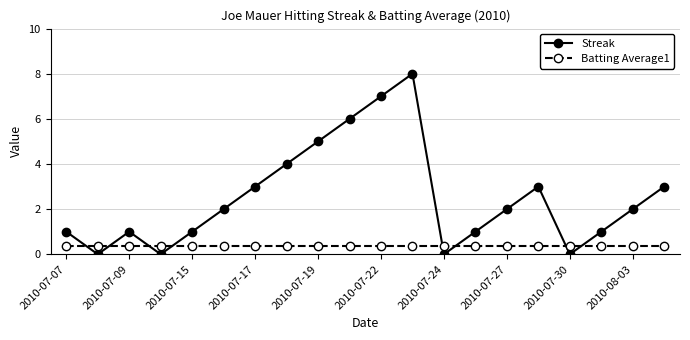

What is the maximum value for Batting Average1?

0.4